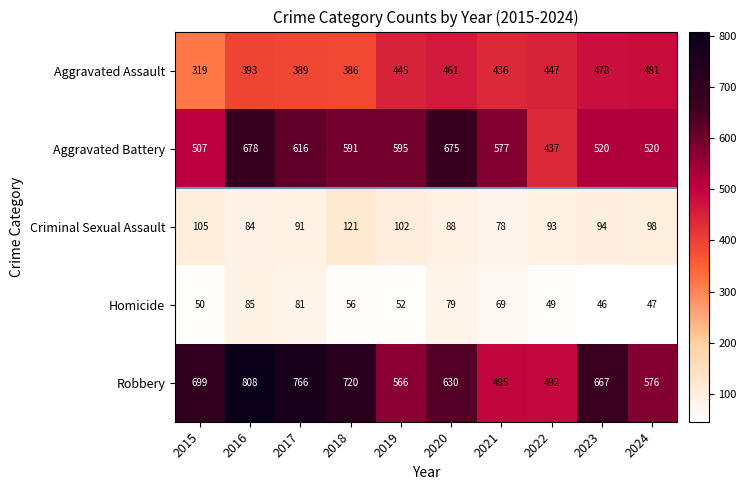

Where does the Aggravated Battery series first go above 591?

2016